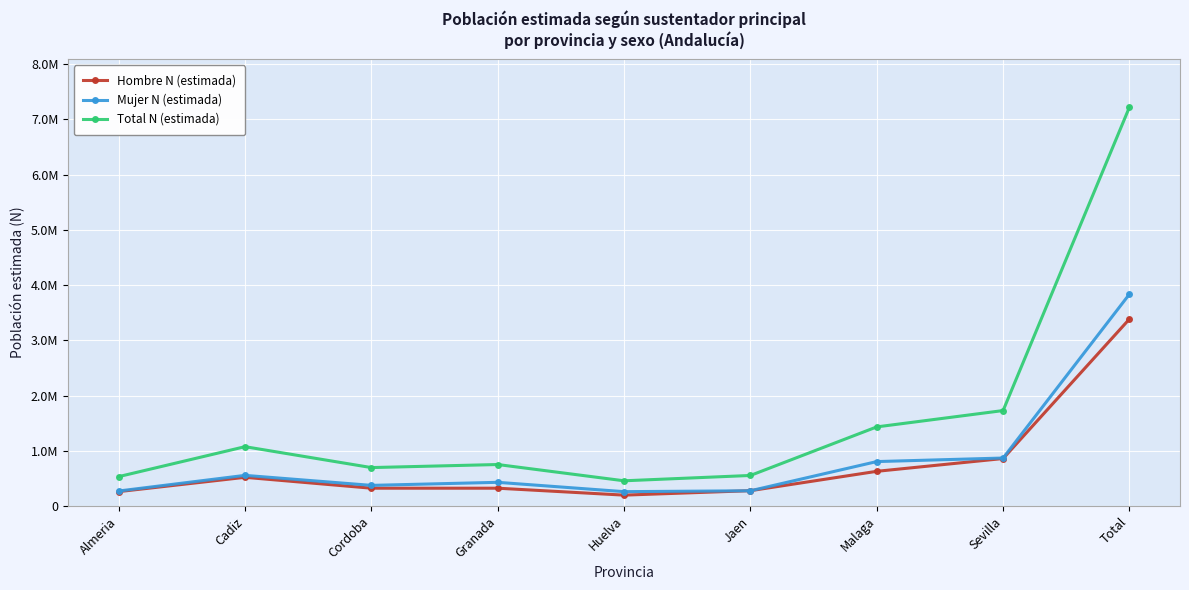

What is the difference between the maximum and second lowest values in the Total N (estimada) series?

6689108